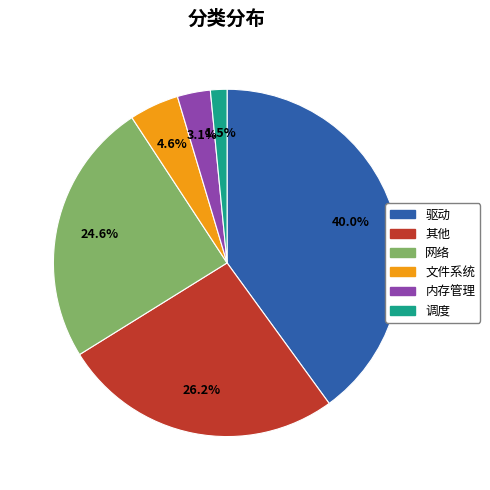

The 调度 slice represents 16% of the pie. True or false?

False